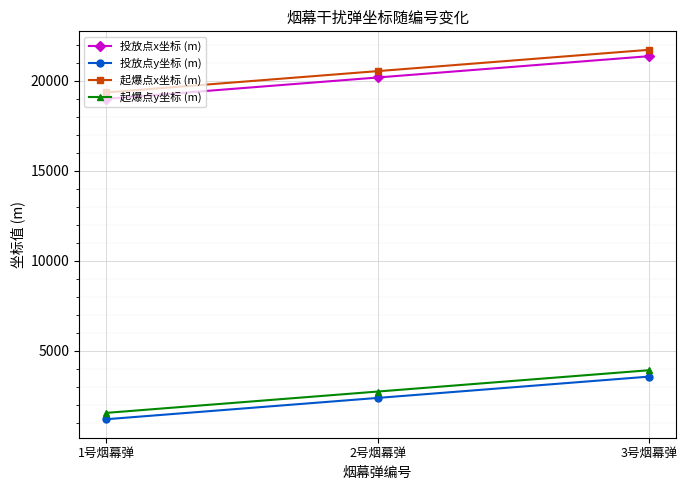

At how many categories does at least one series exceed 7813?

3